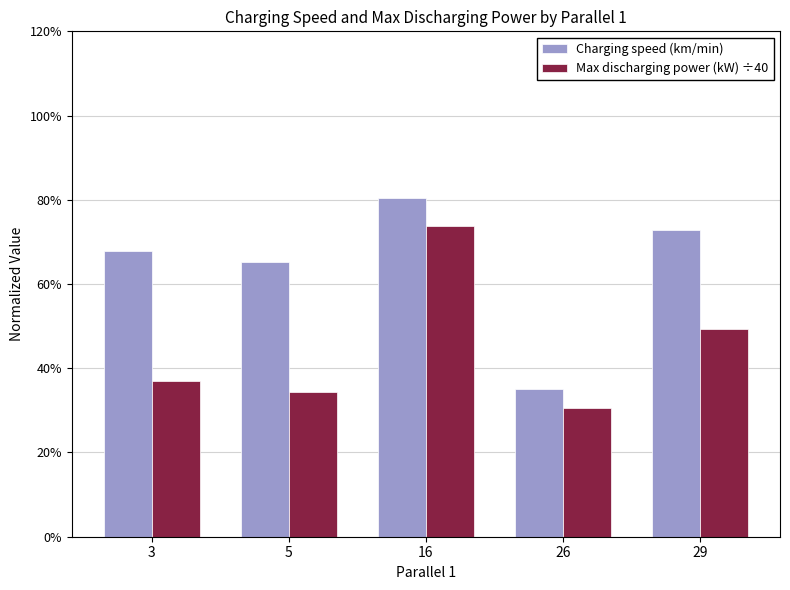

What is the sum of all Charging speed (km/min) values?

32.1